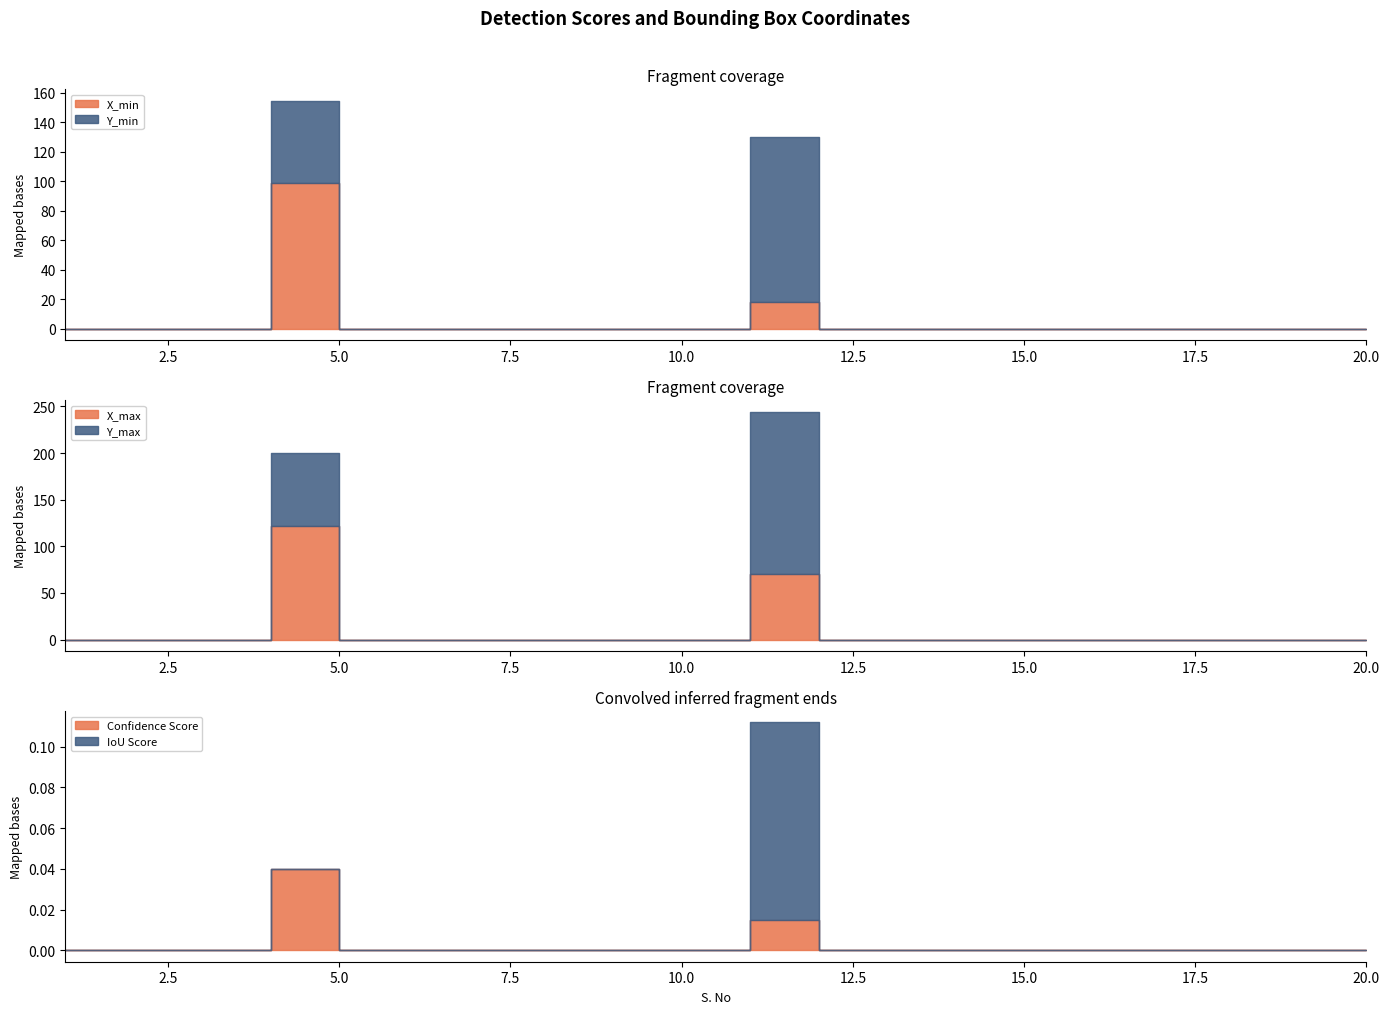

Rank the series by their maximum value, from lowest to highest.

Confidence Score, IoU Score, X_min, Y_min, X_max, Y_max